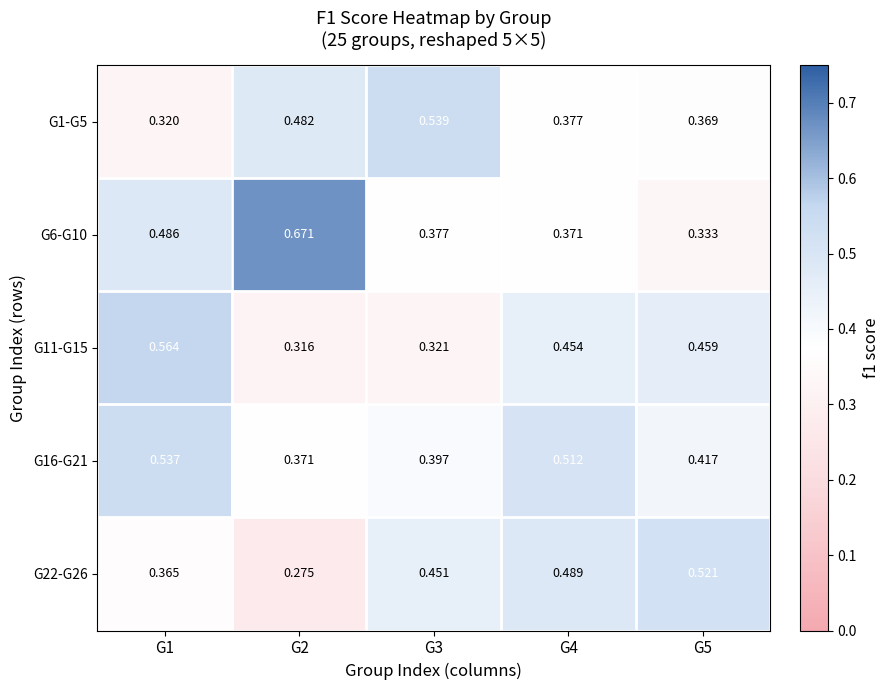

Is the value of G1-G5 at G3 greater than the value of G16-G21 at G4?

Yes